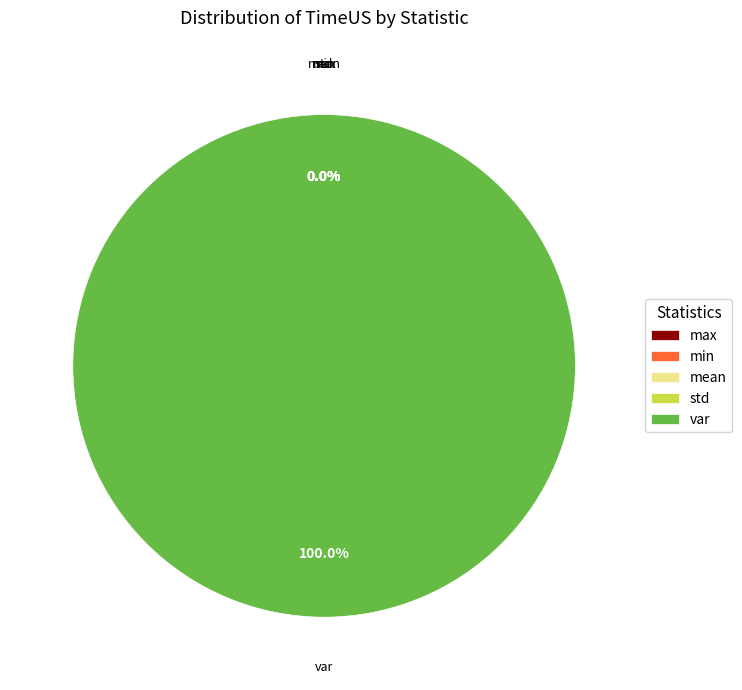

True or false: max accounts for 0% of the total.

True